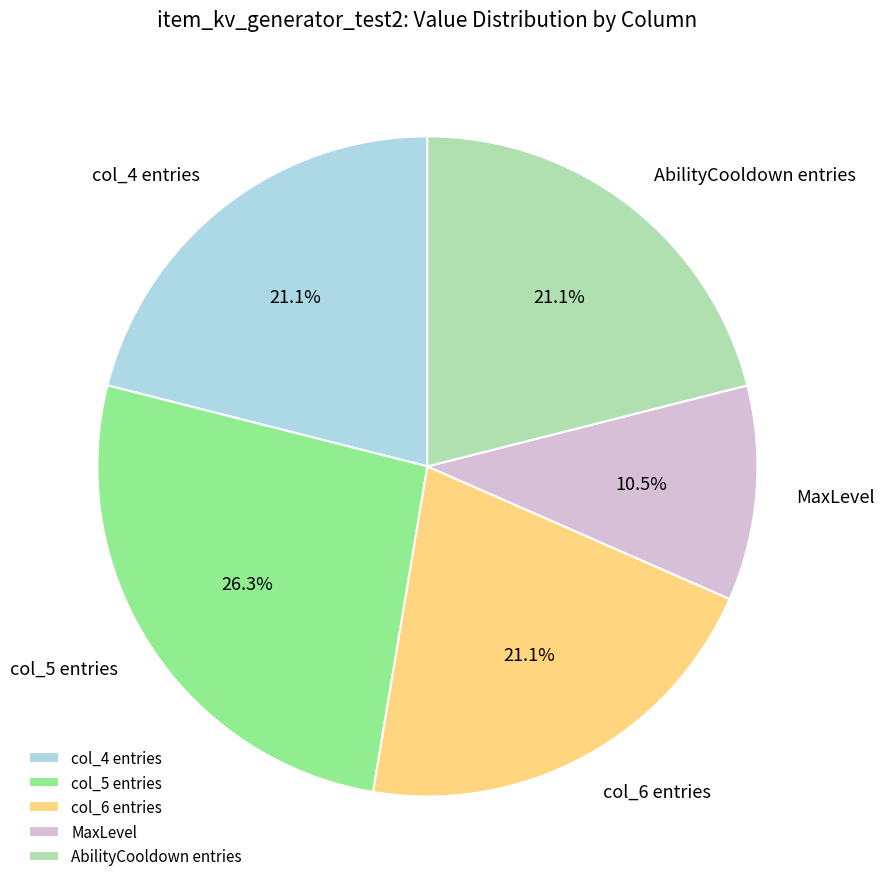

Count the number of slices in the pie.

5